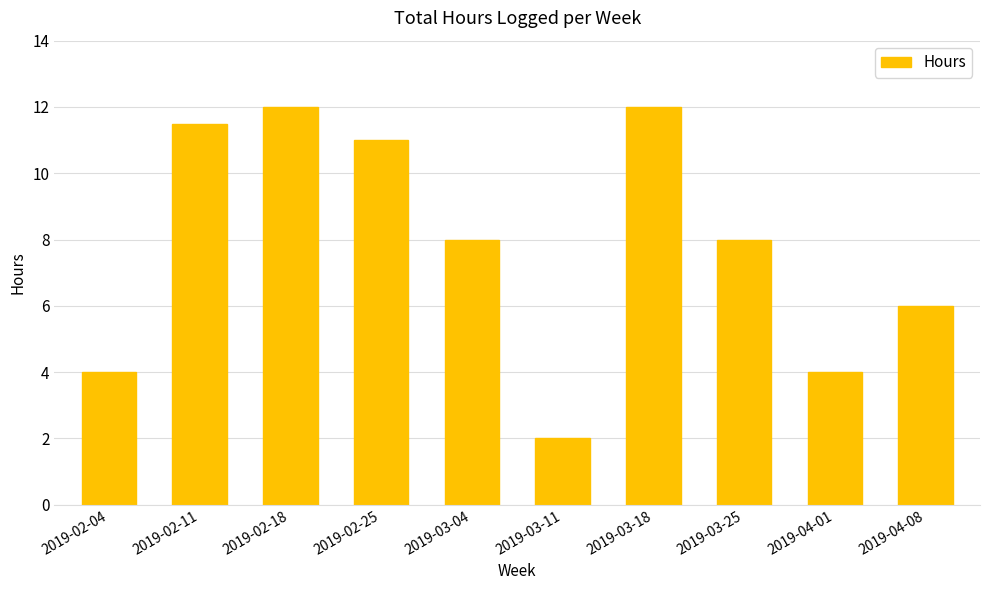

Approximately how many times larger is the value at 2019-04-08 compared to 2019-04-01?

1.5